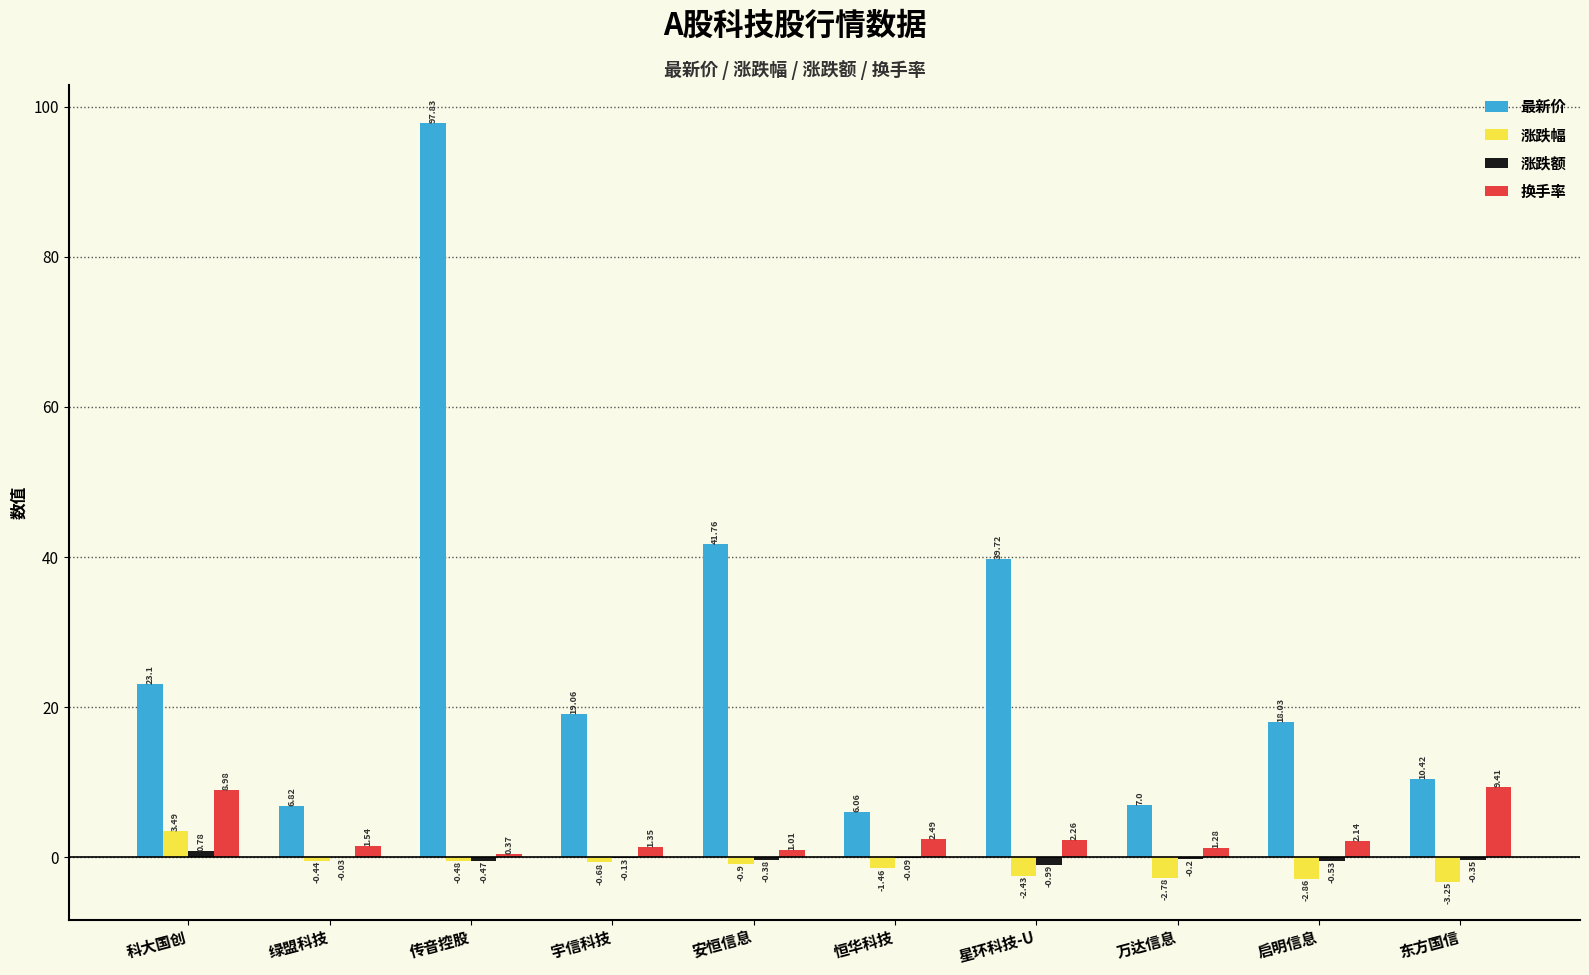

What is the sum of all 最新价 values?

269.8